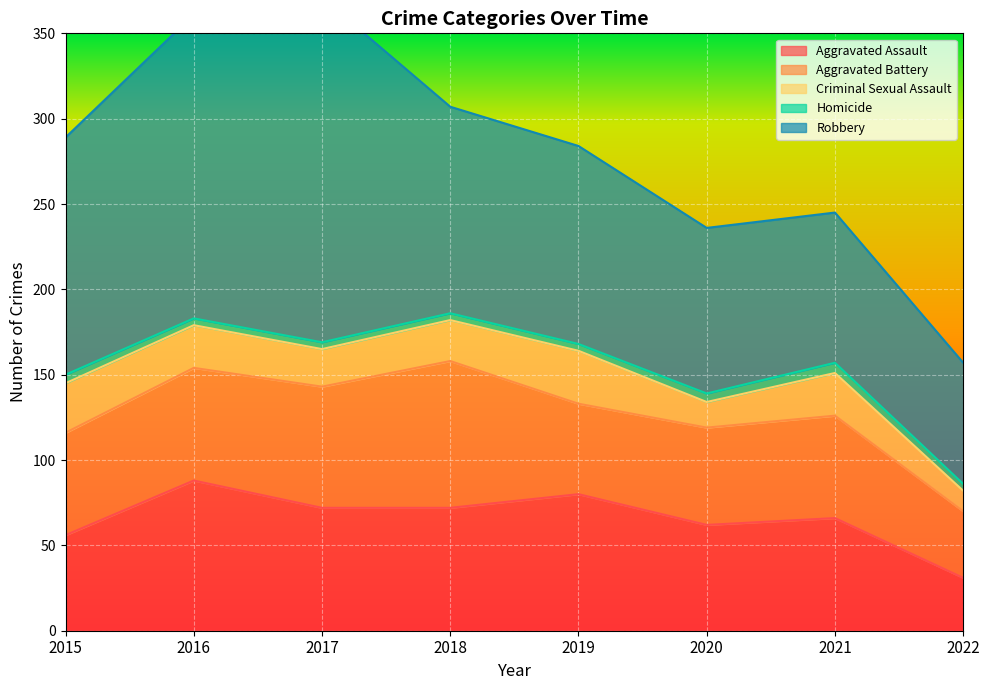

What is the difference between the second highest and minimum values in the Homicide series?

1